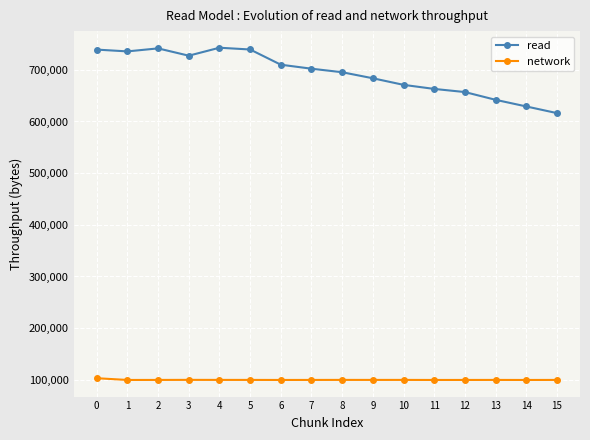

True or false: network and read cross at least once.

False